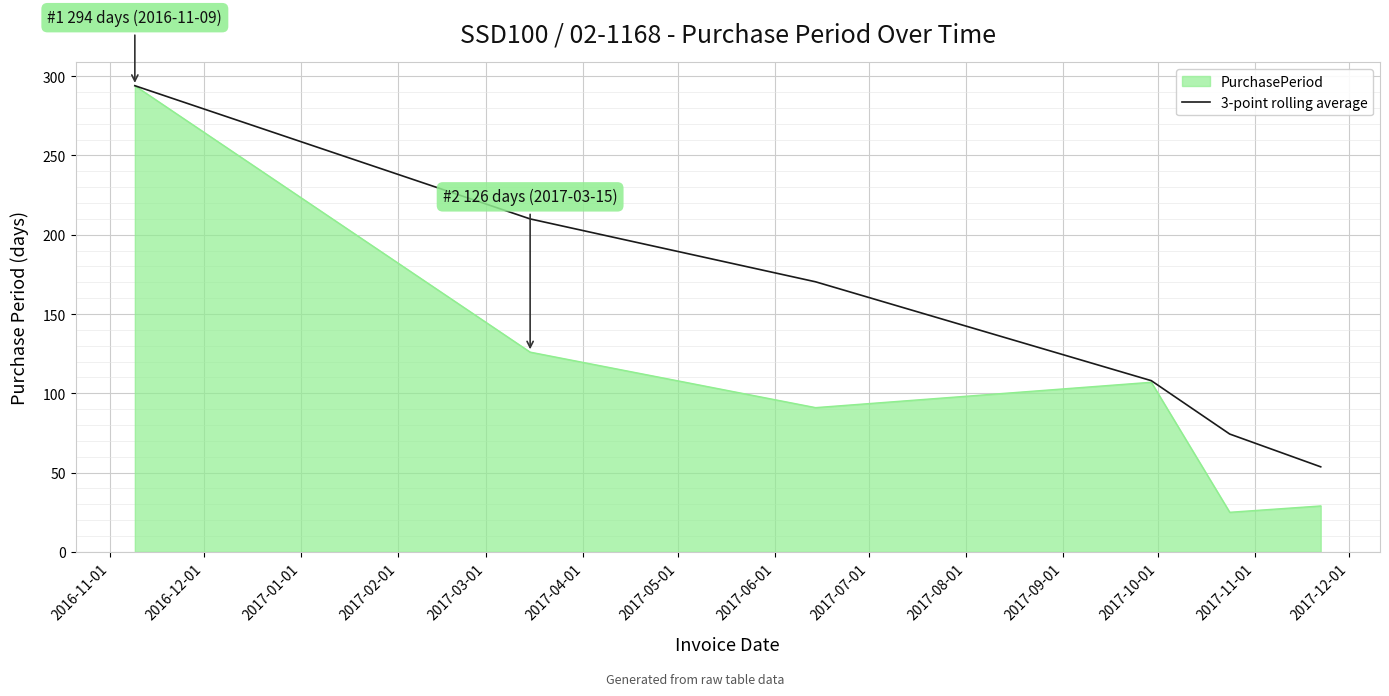

Rank the series by their average value, from lowest to highest.

PurchasePeriod, 3-point rolling average